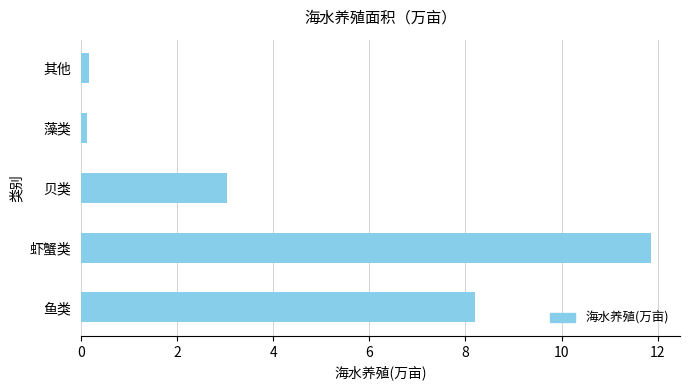

Which category has the highest value across all series?

虾蟹类